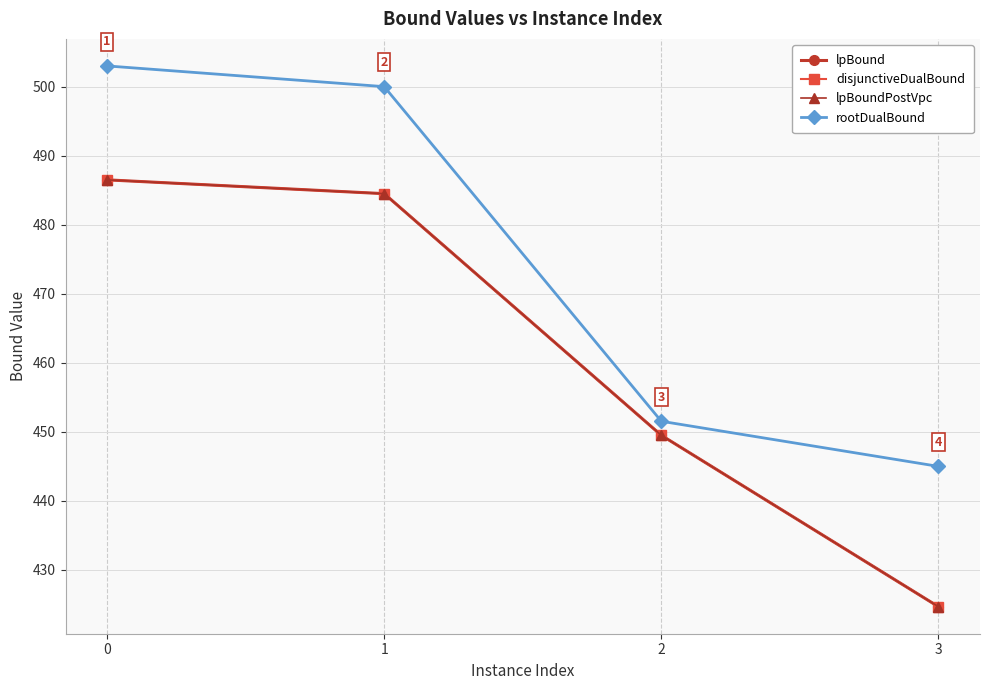

Which category has the lowest value in the lpBoundPostVpc series?

3